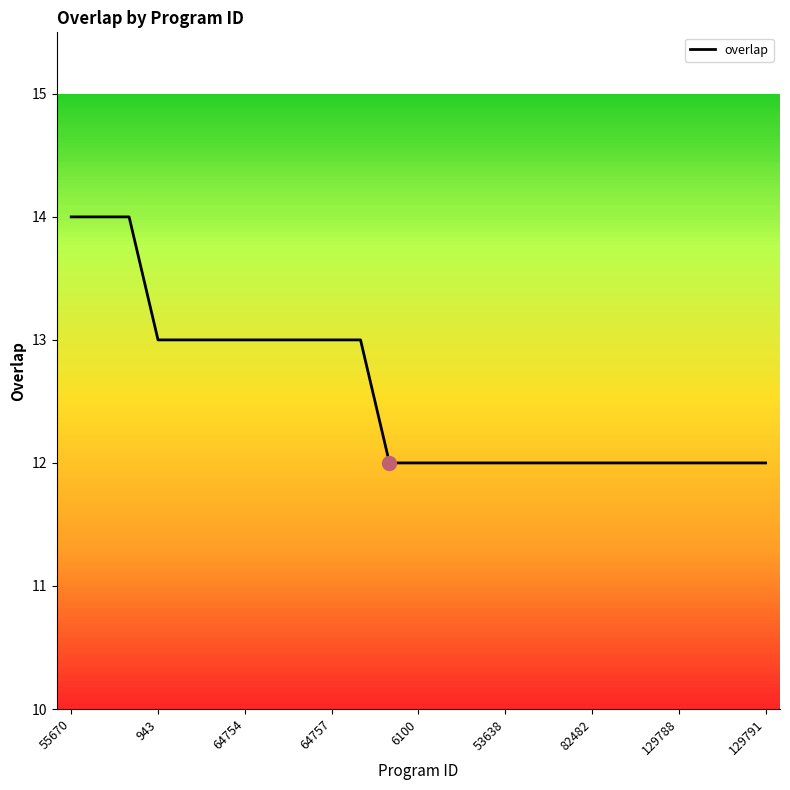

Reading left to right, list all the values displayed in this chart.

14	14	14	13	13	13	13	13	13	13	13	12	12	12	12	12	12	12	12	12	12	12	12	12	12